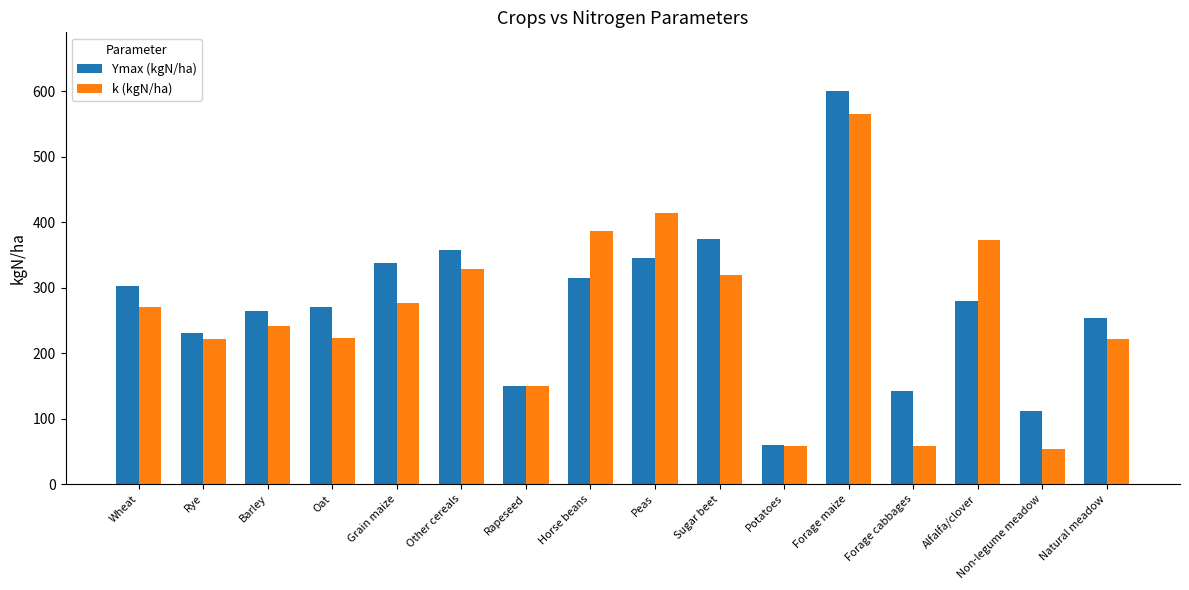

What is the spread (max minus min) of values at Sugar beet?

54